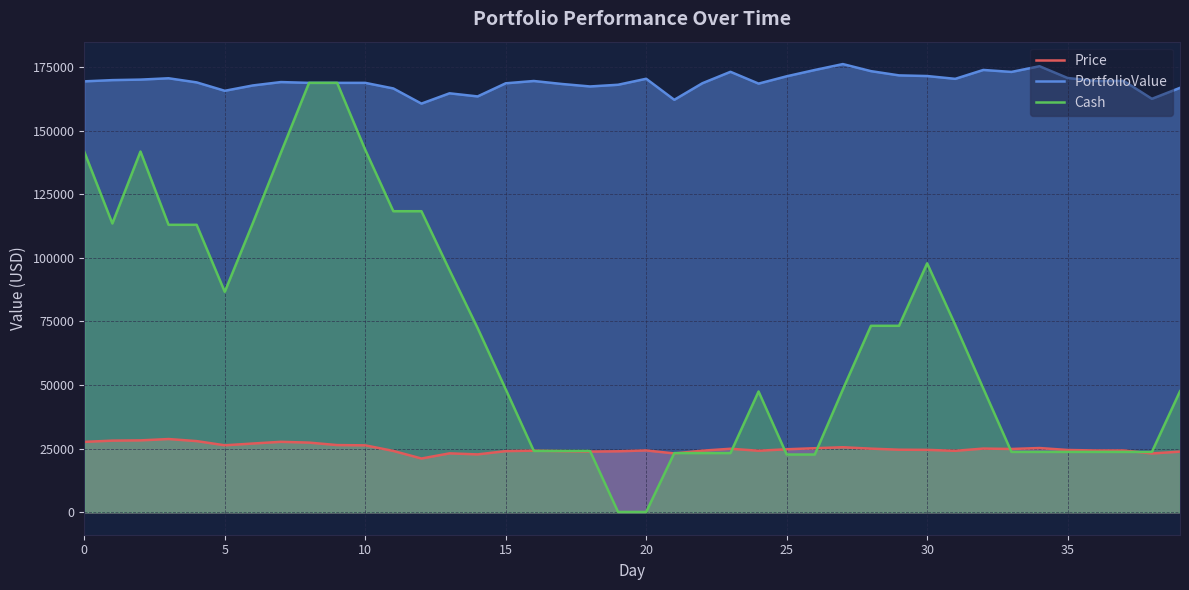

Which series has the largest total across all categories?

PortfolioValue